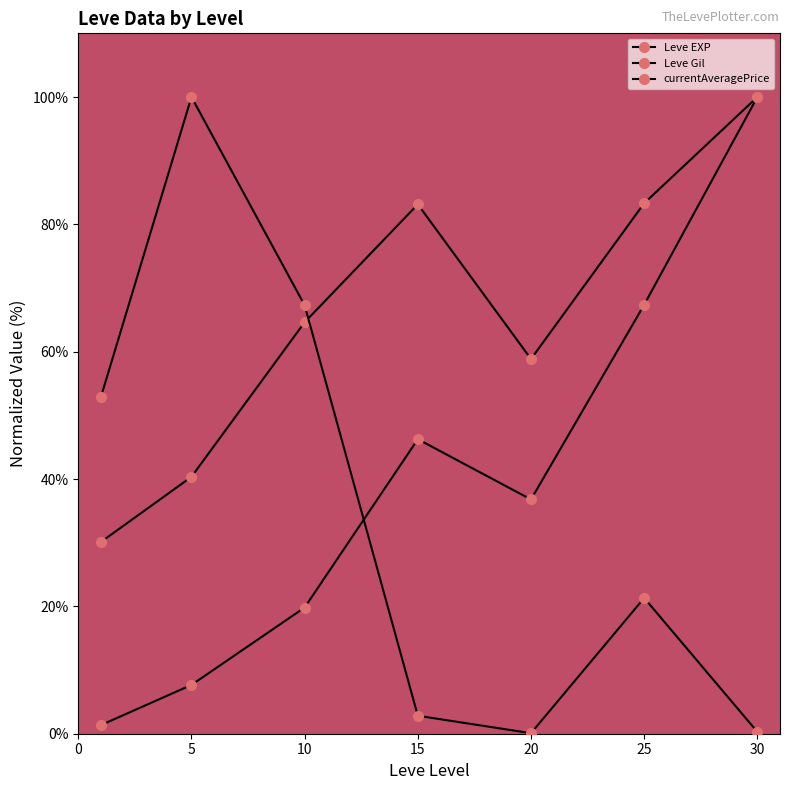

After their last crossing, which series has the higher values: Leve EXP or currentAveragePrice?

Leve EXP